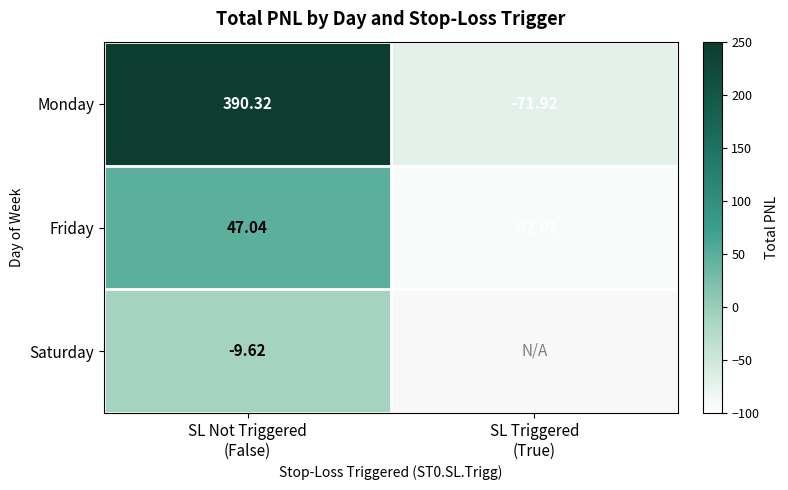

Which series has the largest range (max minus min)?

Monday